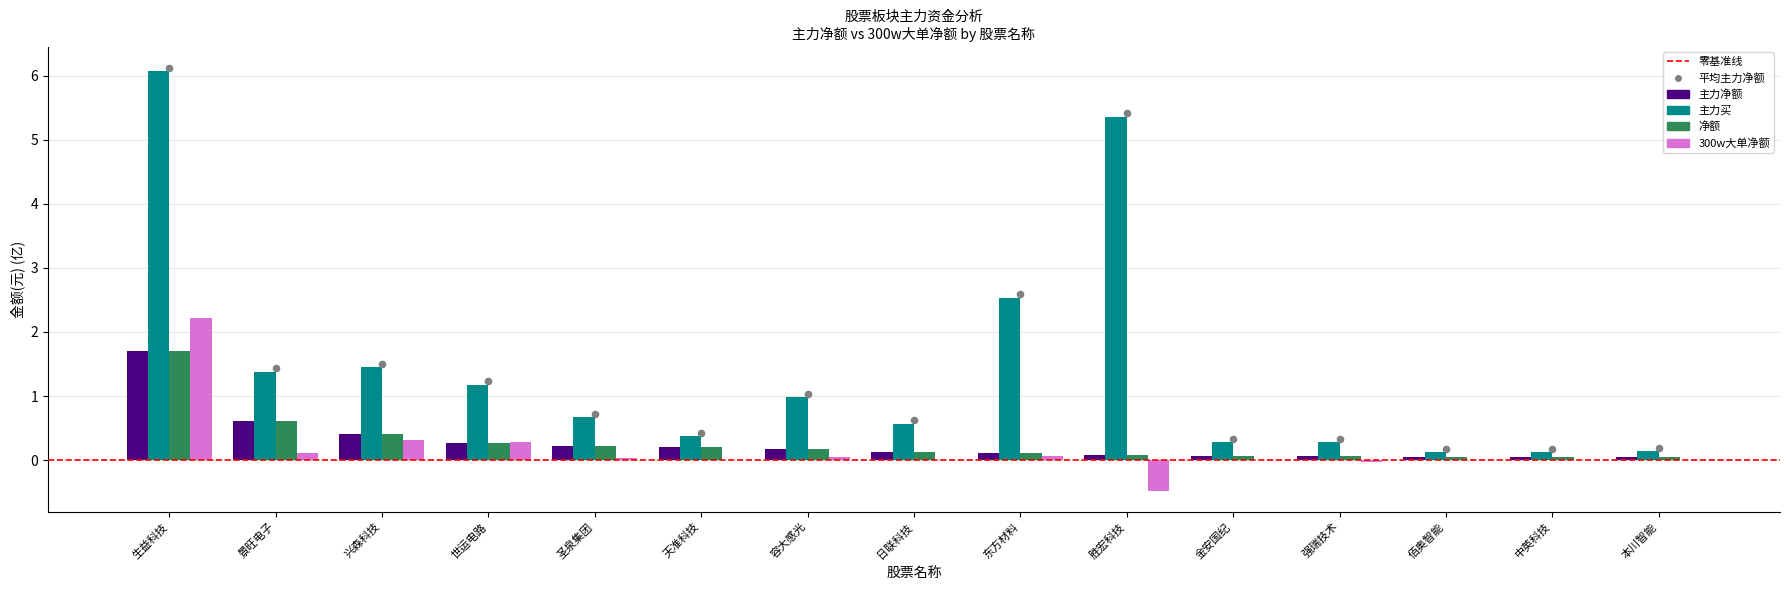

What is the total value across all series at 胜宏科技?

5.0